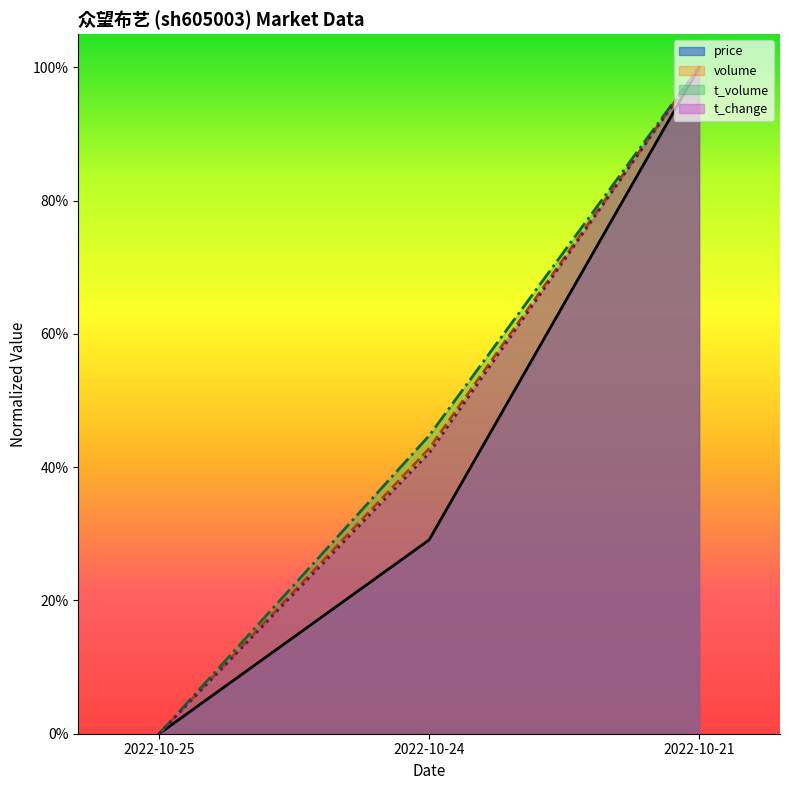

The price series shows 1.0 at 2022-10-21. True or false?

True